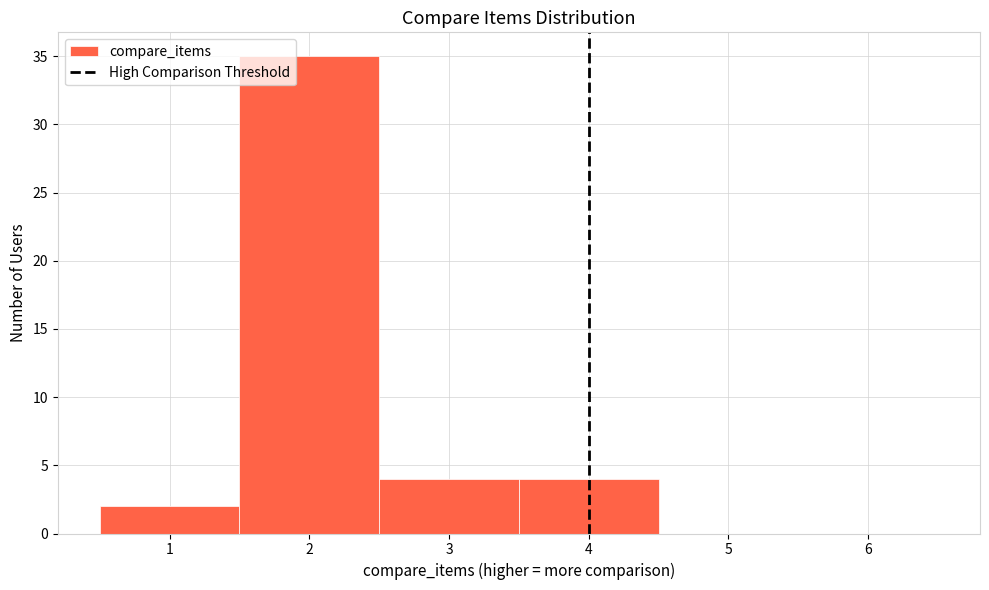

Reading left to right, transcribe this chart: for each bar, give the range it covers on the x-axis and its height. The values are not printed on the chart, so give them approximately, as read against the axis.

0.5 to 1.5: 2
1.5 to 2.5: 35
2.5 to 3.5: 4
3.5 to 4.5: 4
4.5 to 5.5: 0
5.5 to 6.5: 0